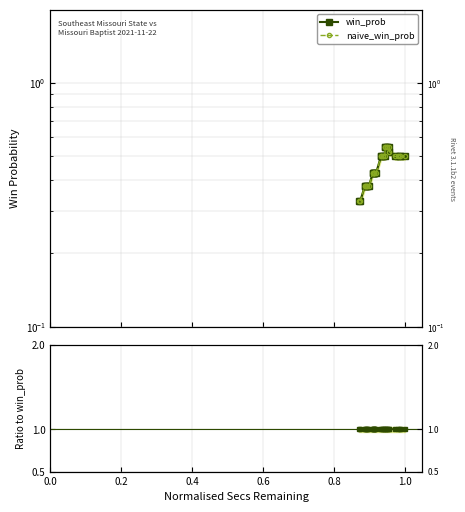

Does the chart display data point markers on the line(s)?

Yes